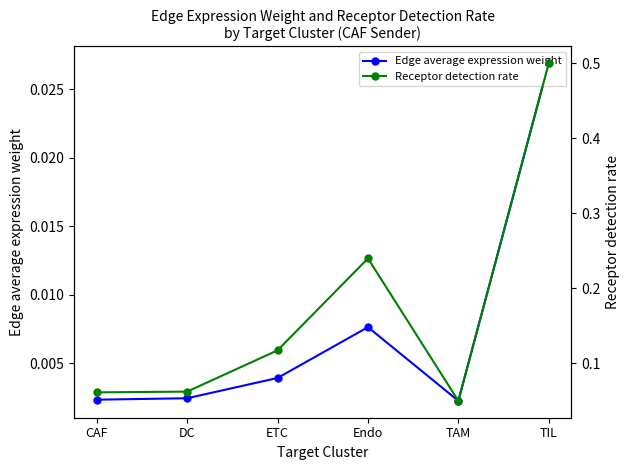

Where is the first local maximum for Receptor detection rate?

Endo